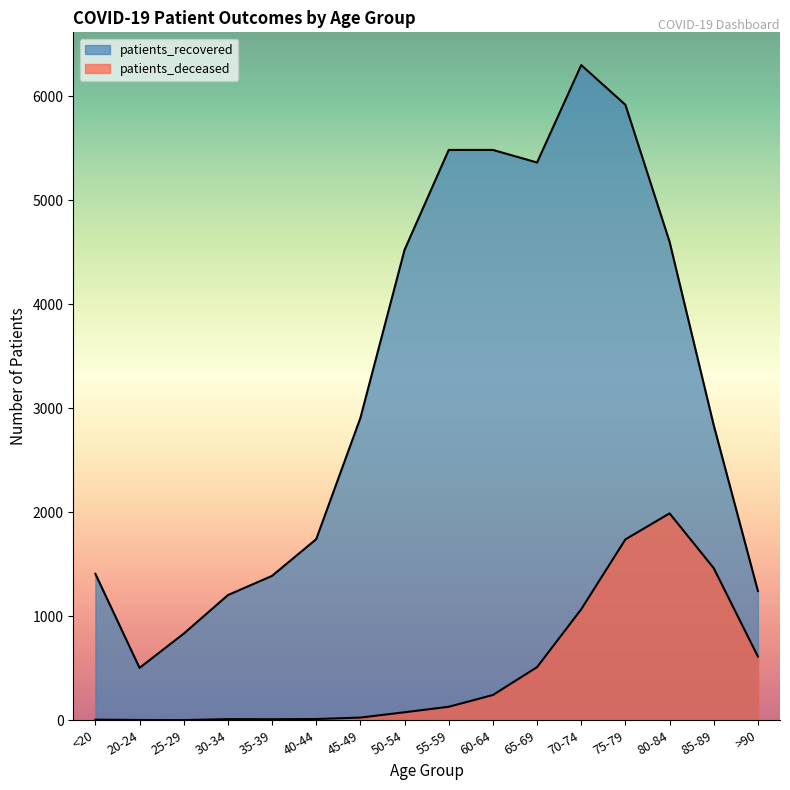

Is it true that patients_deceased equals 155 at 60-64?

False